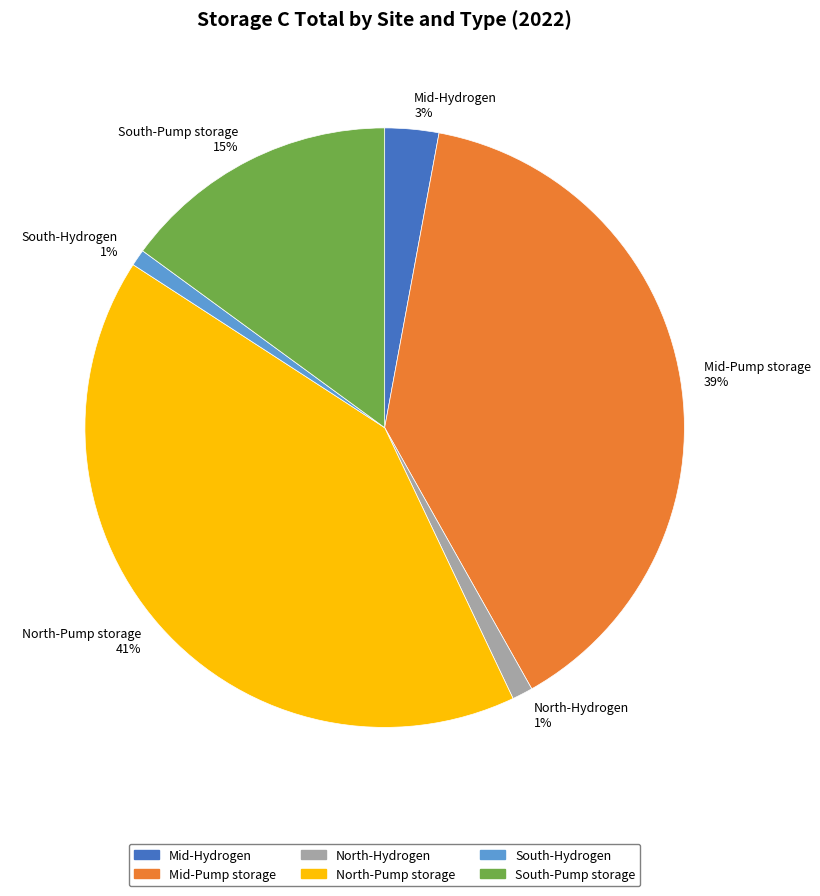

What percentage is the North-Pump storage slice, to the nearest percent?

41%